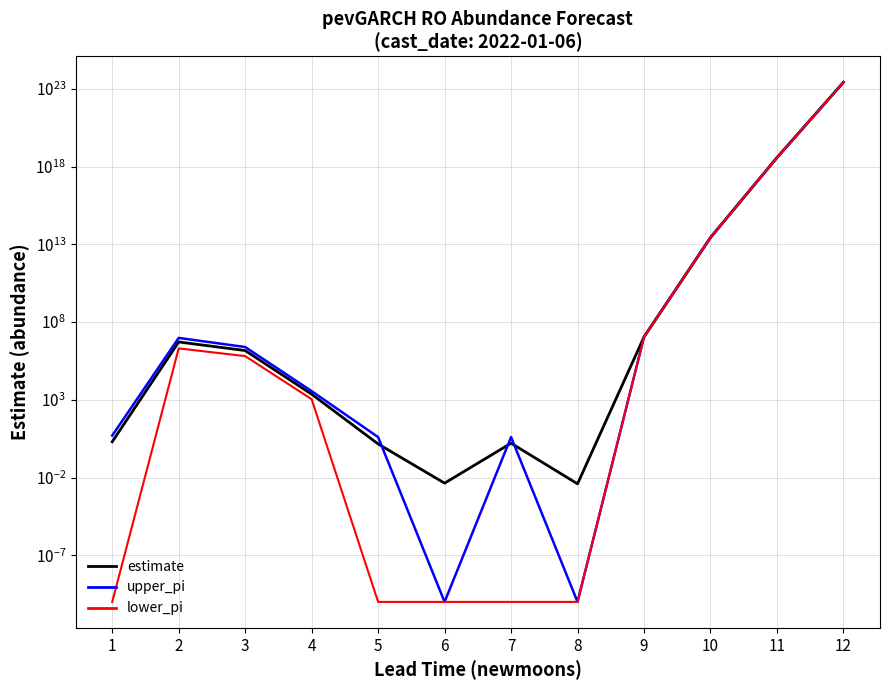

What is the difference between the highest and lowest values at 10?

94229710515.1